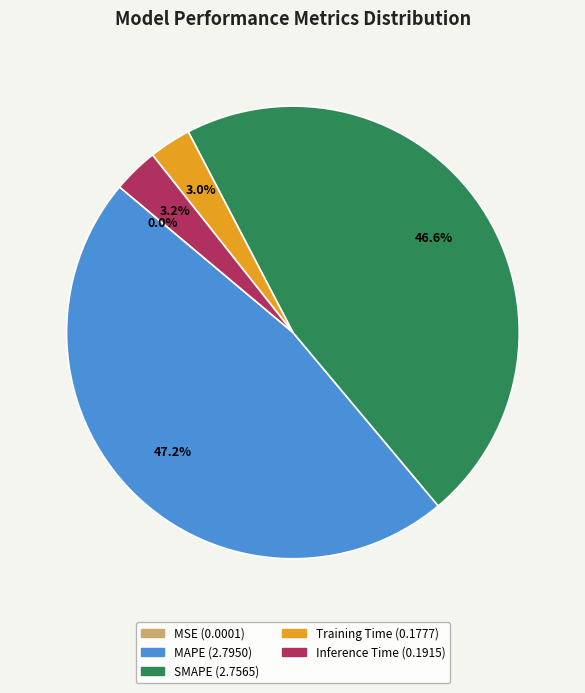

What portion of the pie excludes Training Time?

97.0%